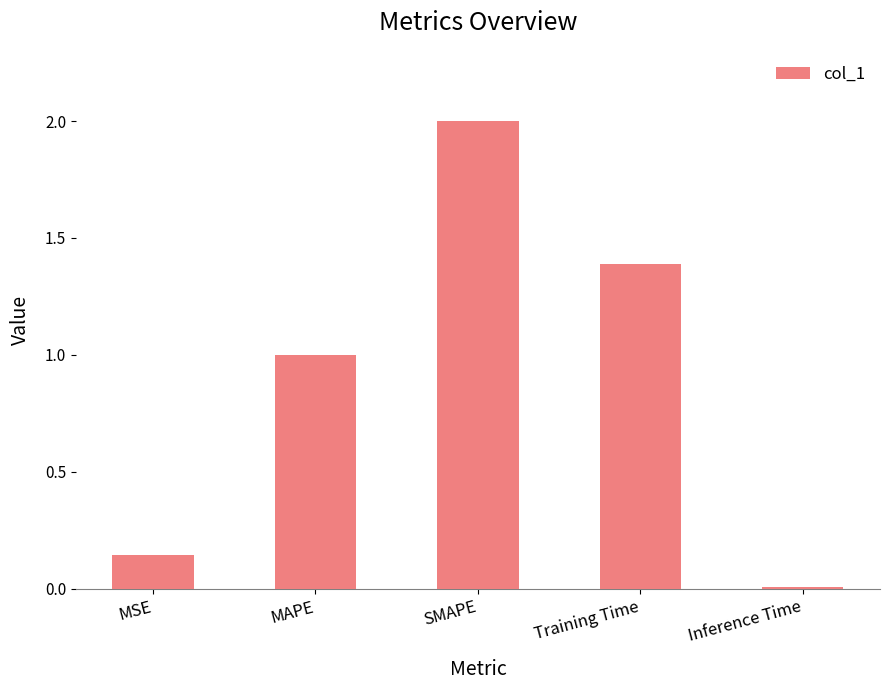

True or false: the data shows 0.0 at Inference Time.

True